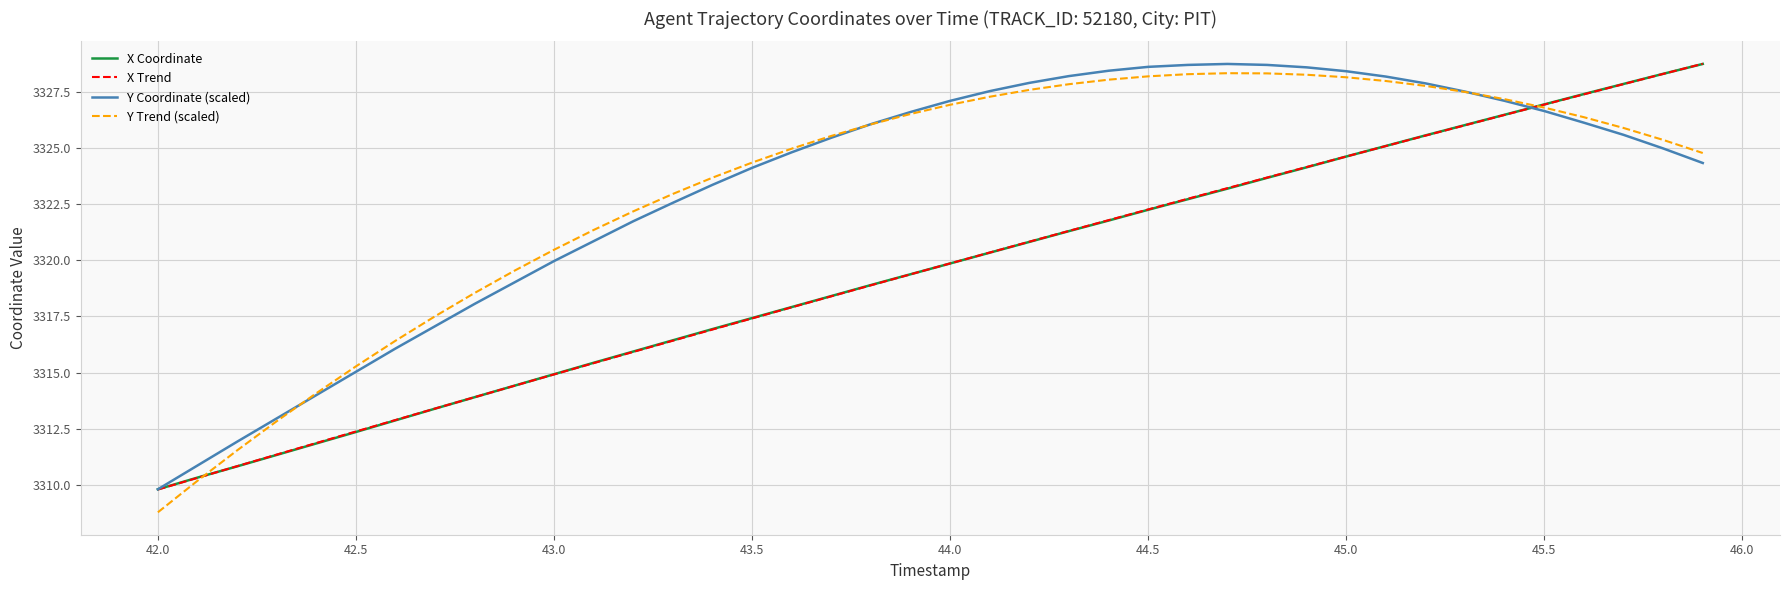

What is the minimum value shown in the chart?

3308.8